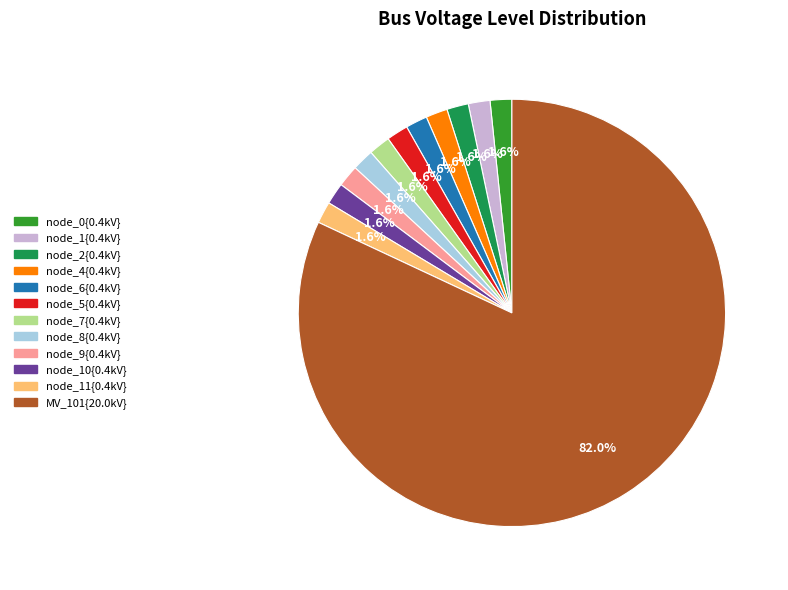

Is there any slice that represents more than half of the pie?

Yes